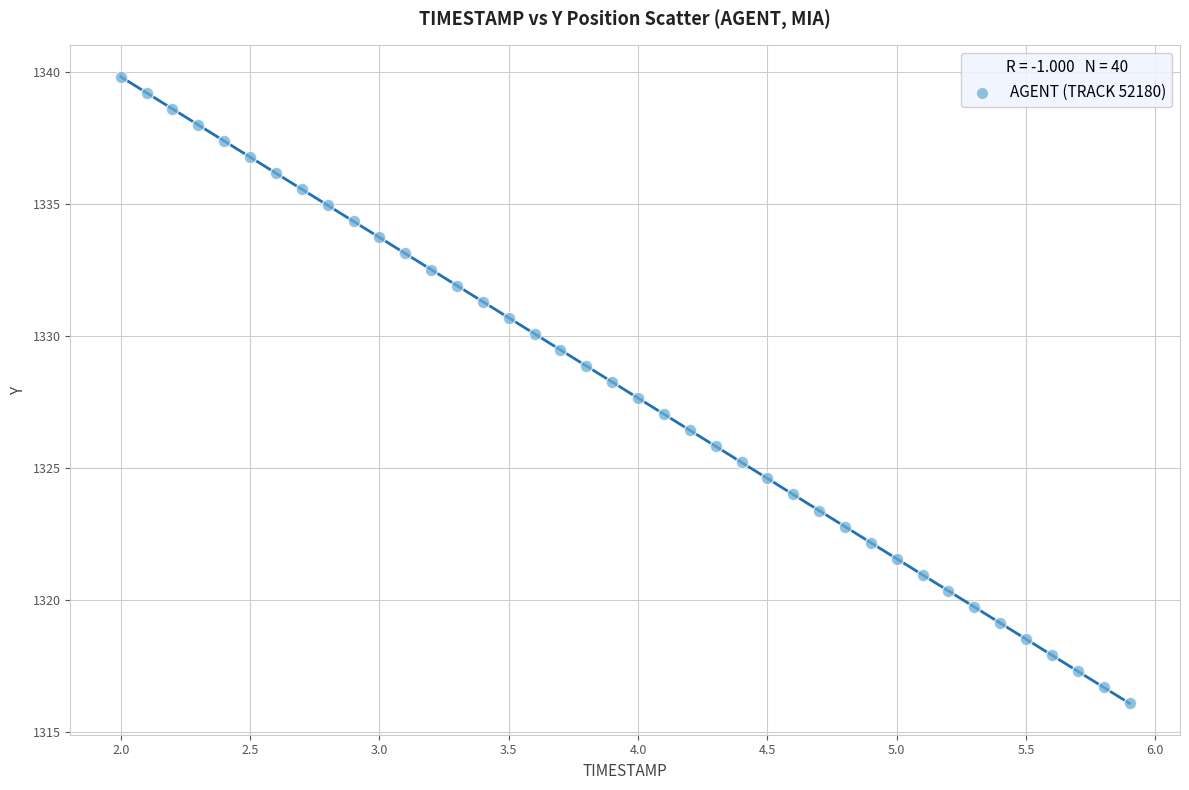

What is the range of Y values (max minus min)?

23.8